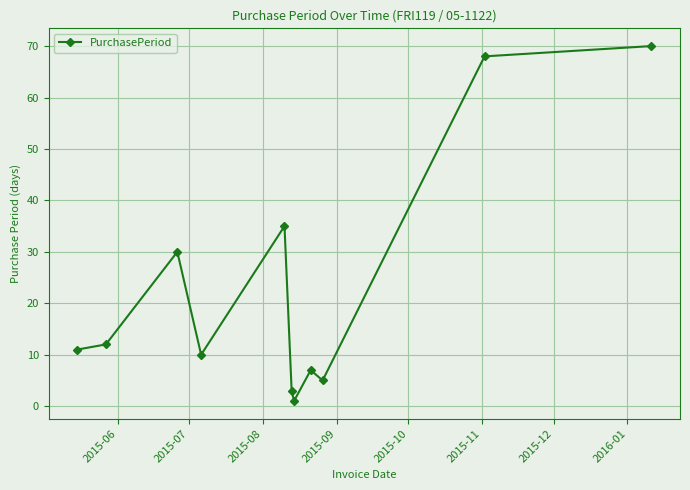

How many points are higher than both their immediate neighbors (excluding endpoints)?

3